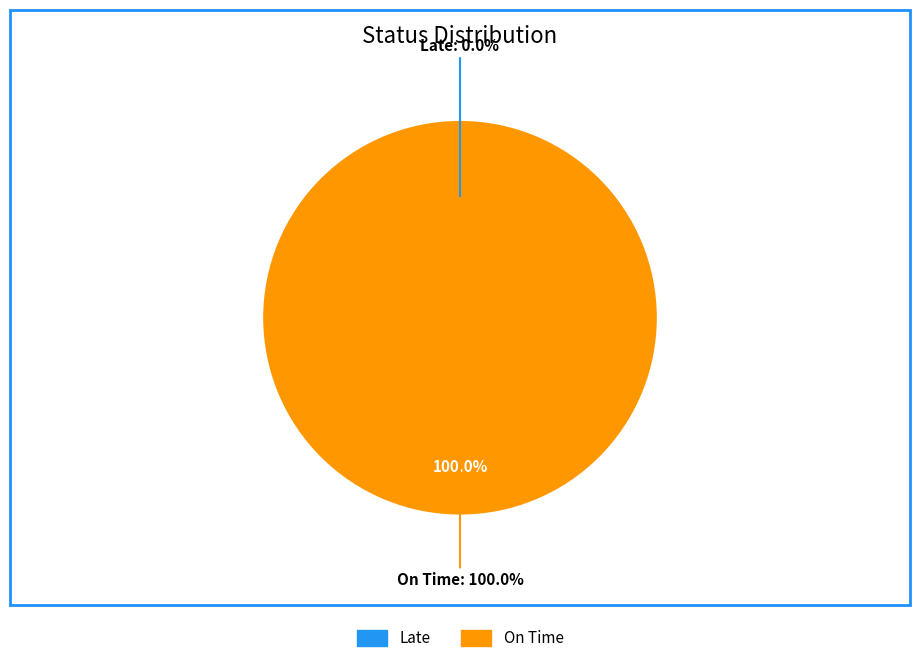

What is the smallest slice in the pie chart?

Late